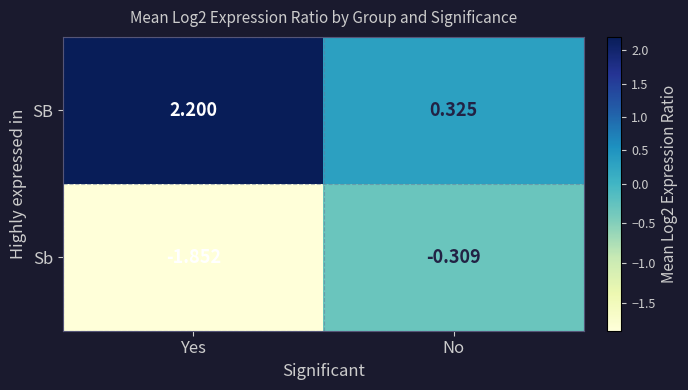

At which category does the chart reach its peak across all series?

Yes